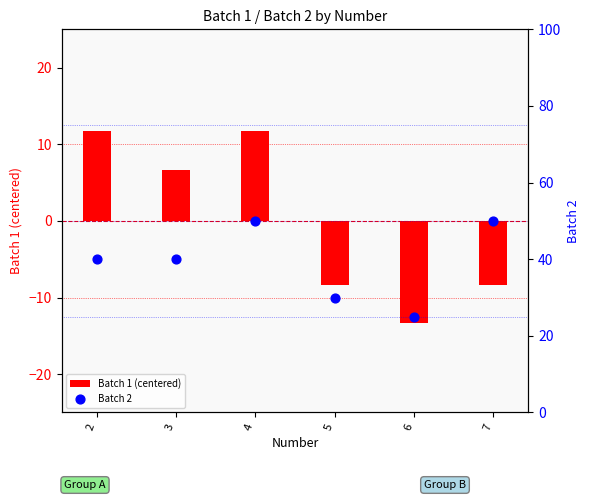

Which series has the largest total across all categories?

Batch 2